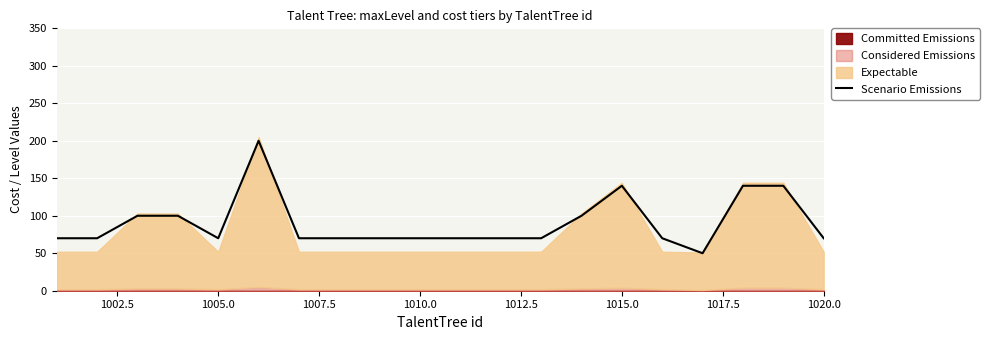

The Scenario Emissions series shows 24 at 1005.0. True or false?

False